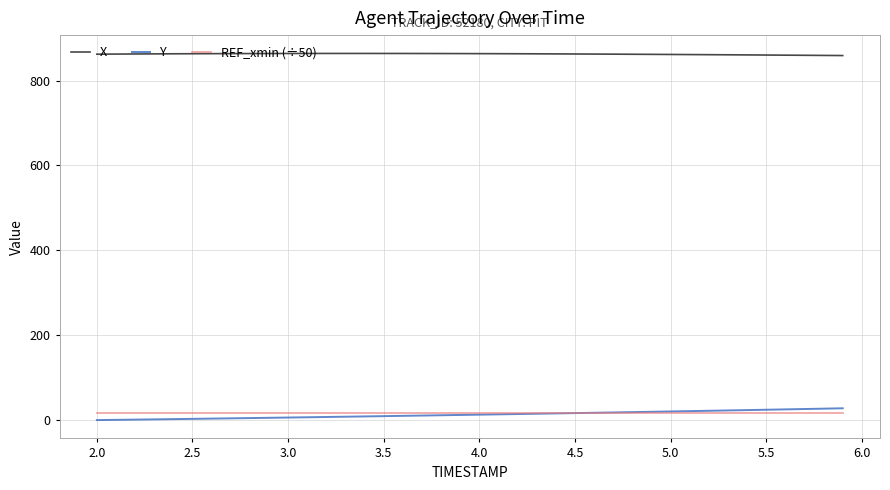

What is the highest value of the REF_xmin (÷50) series?

15.4